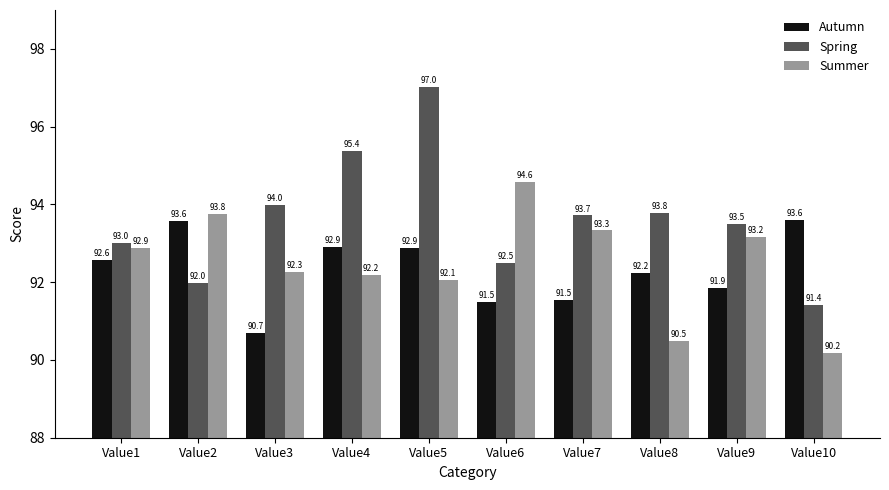

Reading left to right, transcribe all the data shown in this chart.

Autumn: Value1=92.6	Value2=93.6	Value3=90.7	Value4=92.9	Value5=92.9	Value6=91.5	Value7=91.5	Value8=92.2	Value9=91.9	Value10=93.6
Spring: Value1=93.0	Value2=92.0	Value3=94.0	Value4=95.4	Value5=97.0	Value6=92.5	Value7=93.7	Value8=93.8	Value9=93.5	Value10=91.4
Summer: Value1=92.9	Value2=93.8	Value3=92.3	Value4=92.2	Value5=92.1	Value6=94.6	Value7=93.3	Value8=90.5	Value9=93.2	Value10=90.2